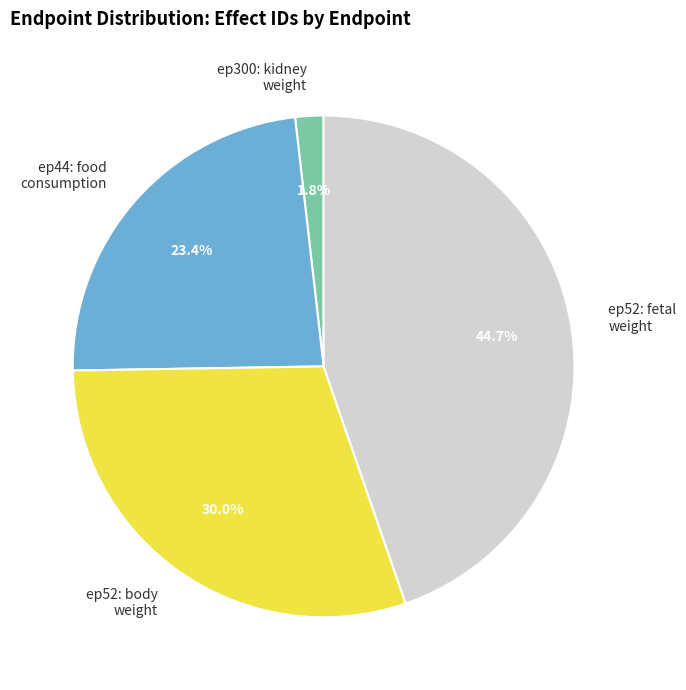

Which category has the biggest portion of the pie?

ep52: fetal weight